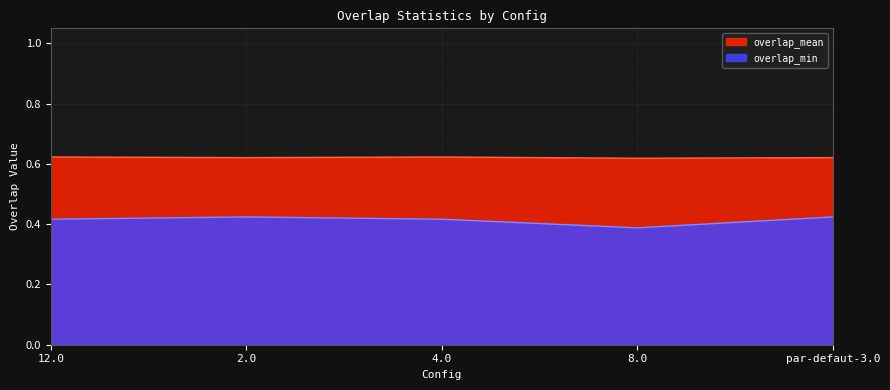

Rank the series by their average value, from lowest to highest.

overlap_min, overlap_mean